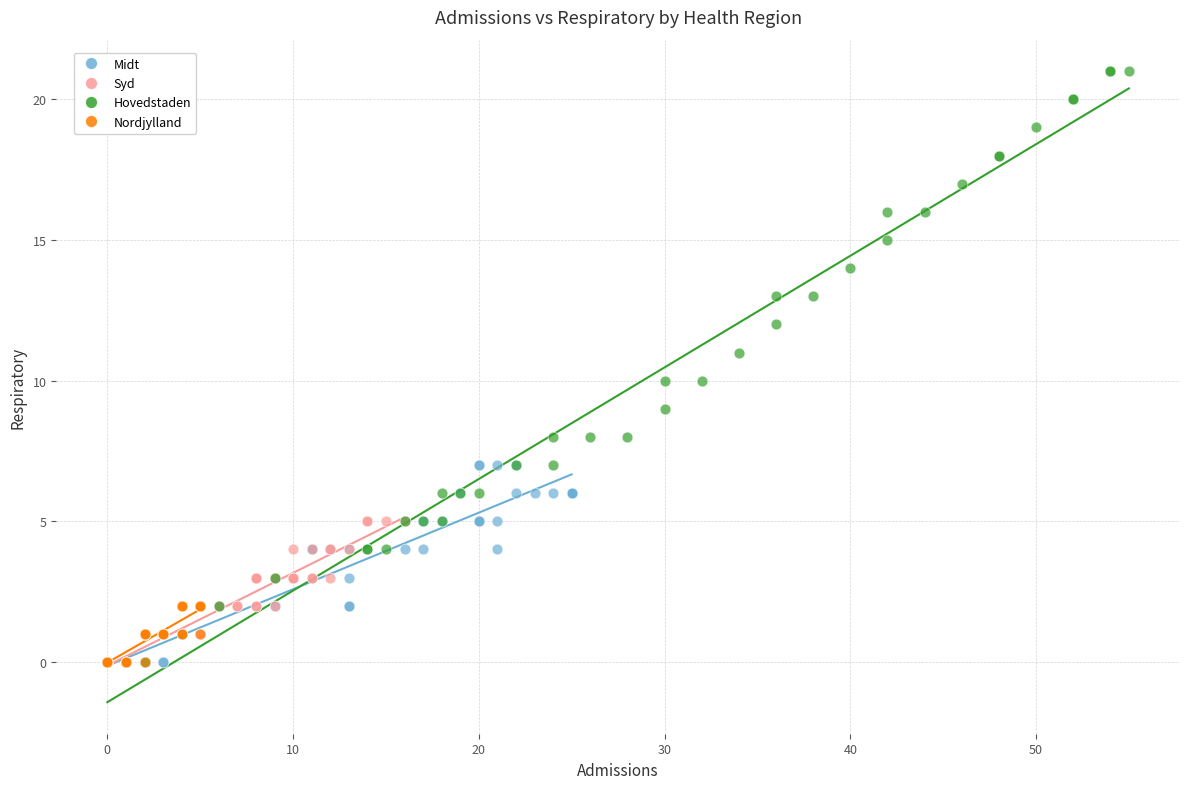

Which series has the largest Y range (max minus min)?

Hovedstaden